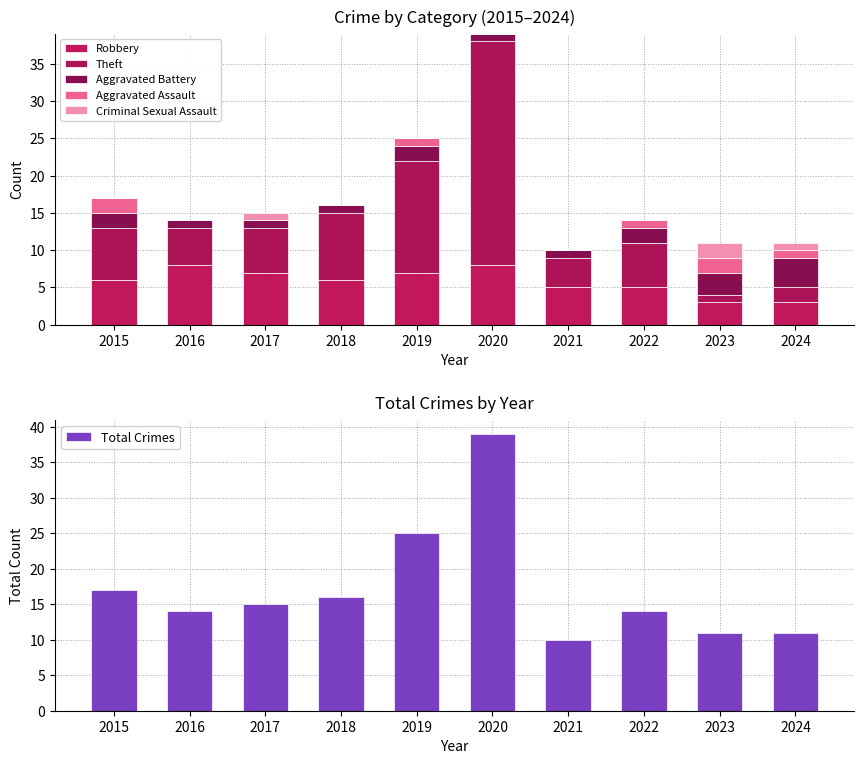

Reading left to right, what are all the values shown in this chart?

Robbery: 6	8	7	6	7	8	5	5	3	3
Theft: 7	5	6	9	15	30	4	6	1	2
Aggravated Battery: 2	1	1	1	2	1	1	2	3	4
Aggravated Assault: 2	0	0	0	1	0	0	1	2	1
Criminal Sexual Assault: 0	0	1	0	0	0	0	0	2	1
Total Crimes: 17	14	15	16	25	39	10	14	11	11